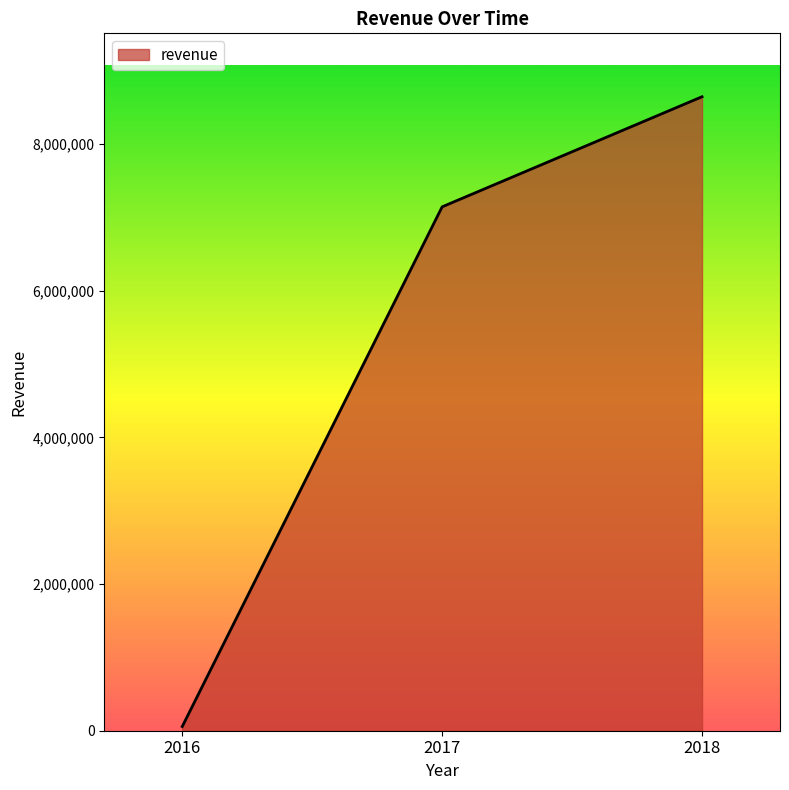

At which label does the data first exceed 7142672?

2017